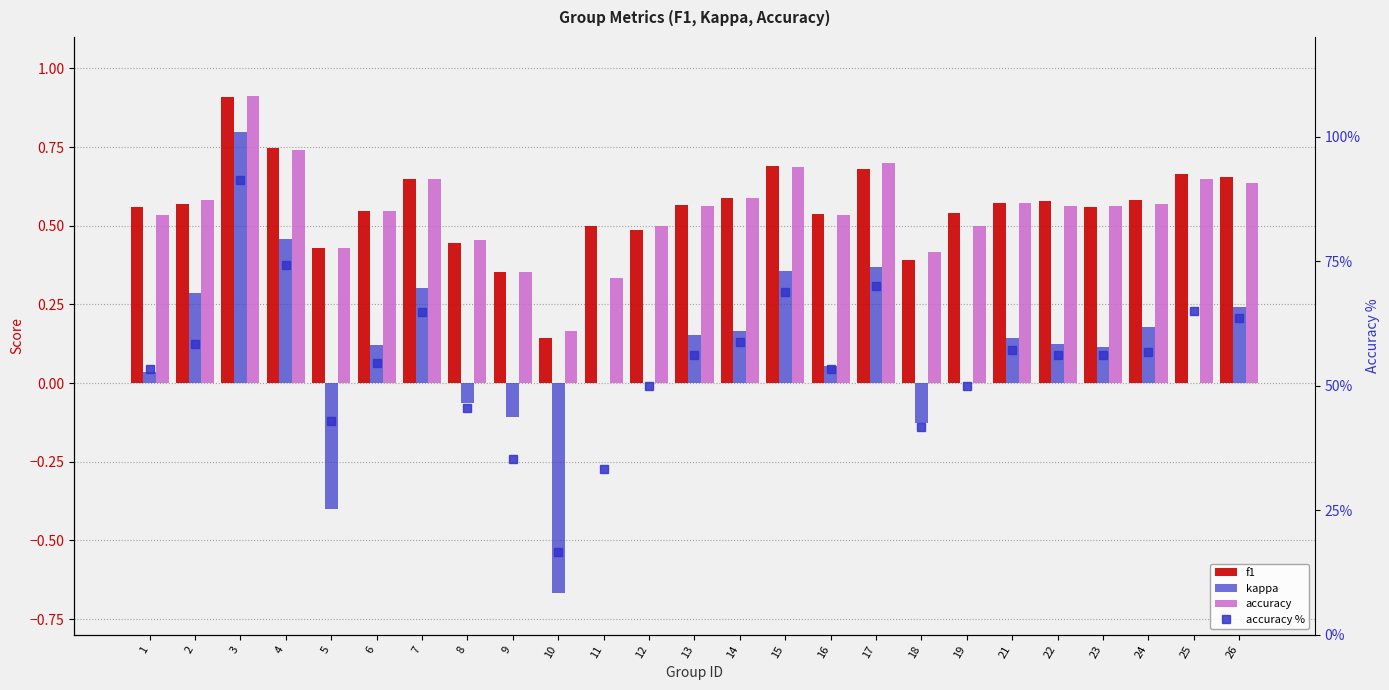

Rank the series by their maximum value, from lowest to highest.

kappa, f1, accuracy, accuracy %